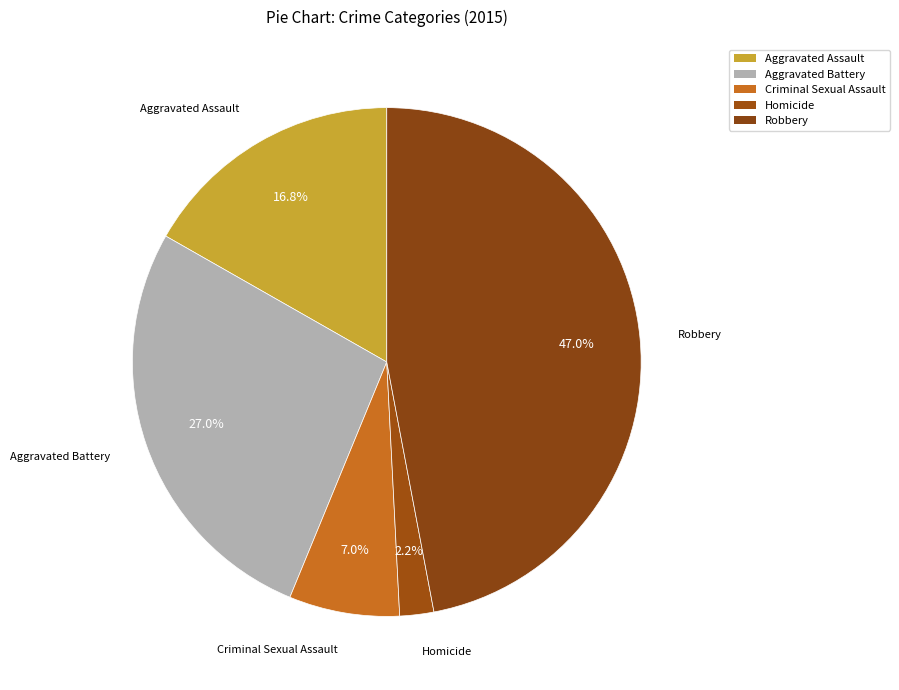

Does Aggravated Assault account for over 50% of the chart?

No